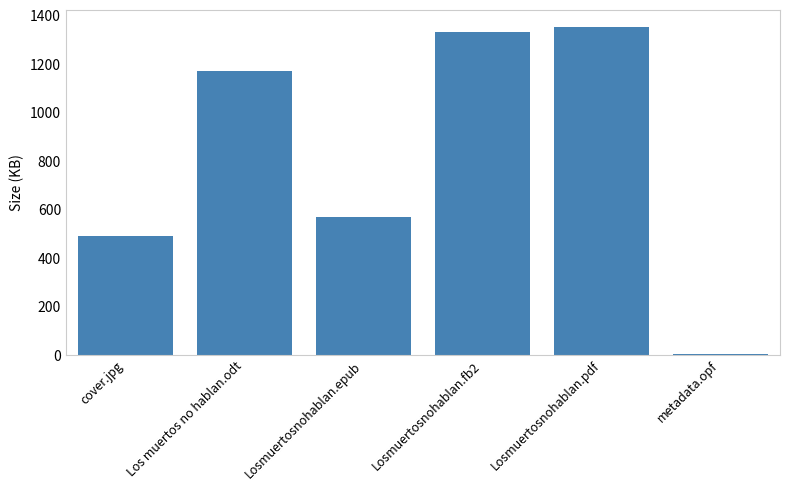

What is the average value?

818.1